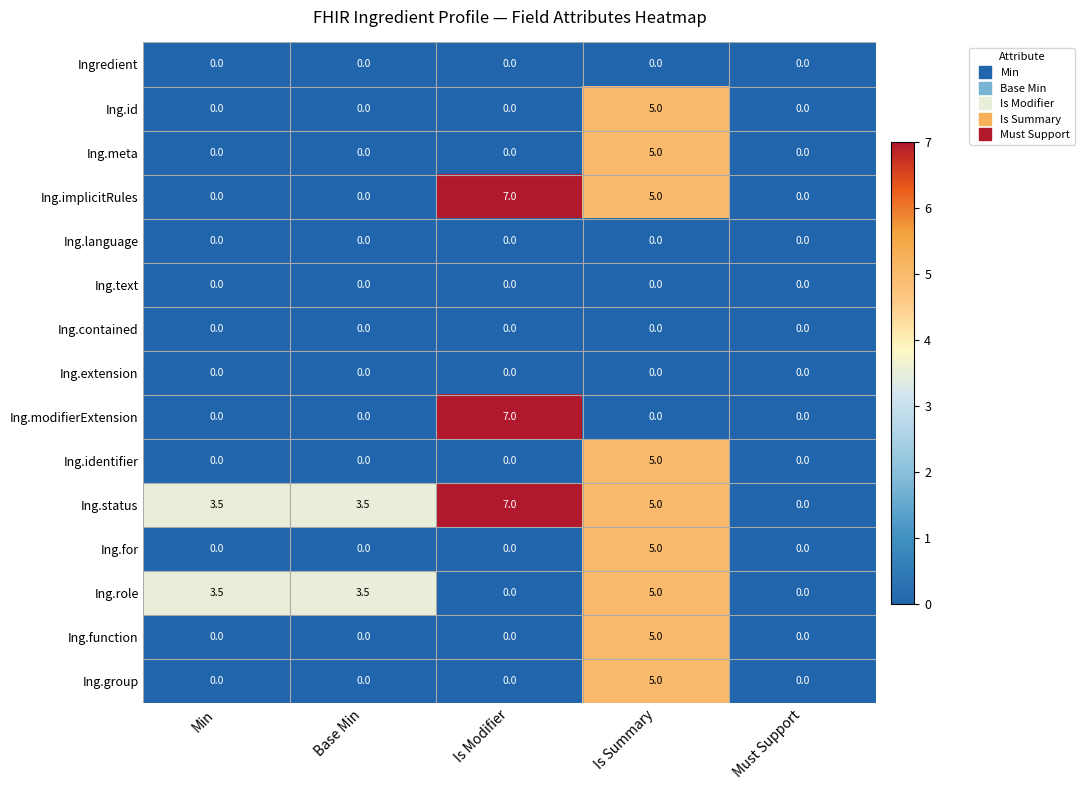

What is the difference between the highest and lowest values at Is Summary?

5.0